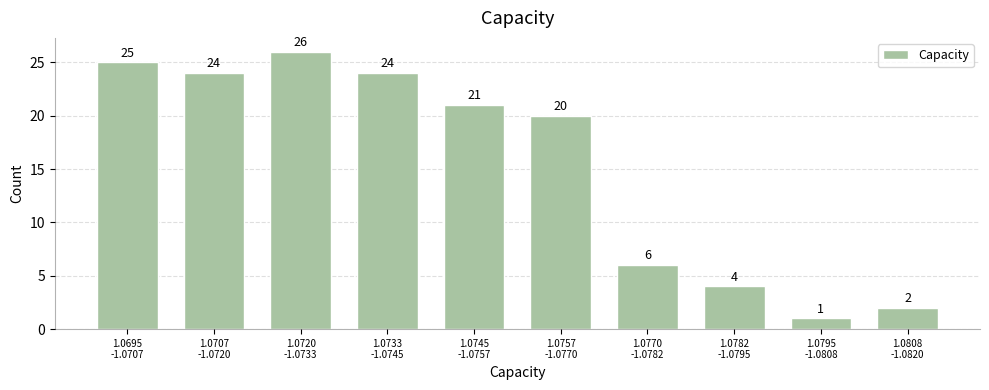

Reading left to right, transcribe all the data shown in this chart.

25	24	26	24	21	20	6	4	1	2